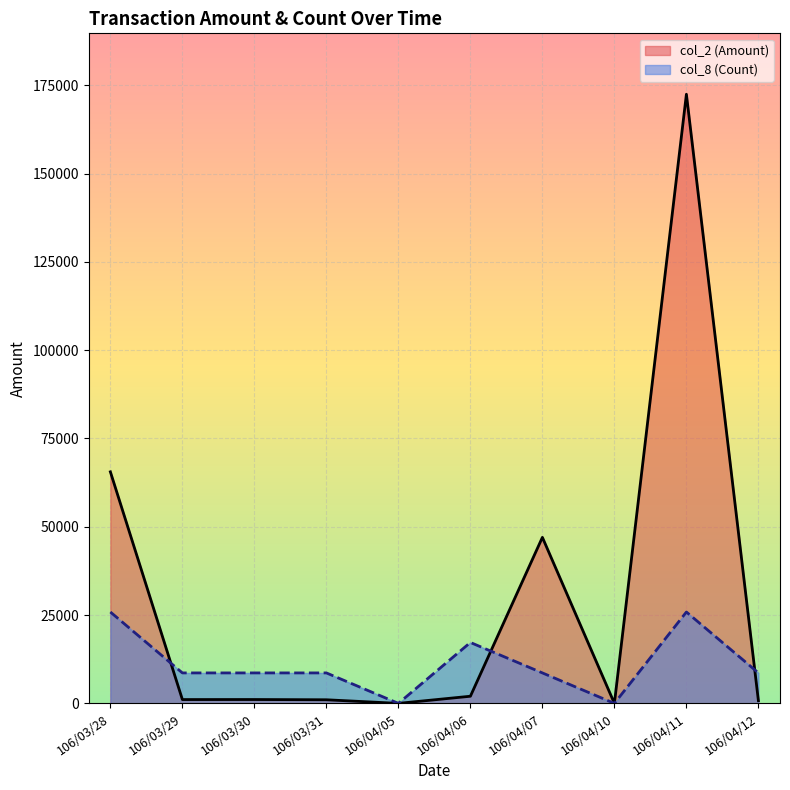

At which category does the chart reach its peak across all series?

106/04/11